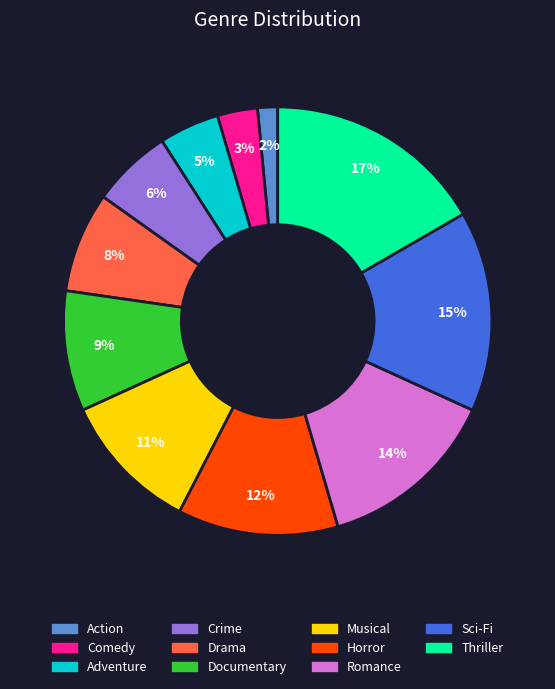

Which slice is the largest?

Thriller